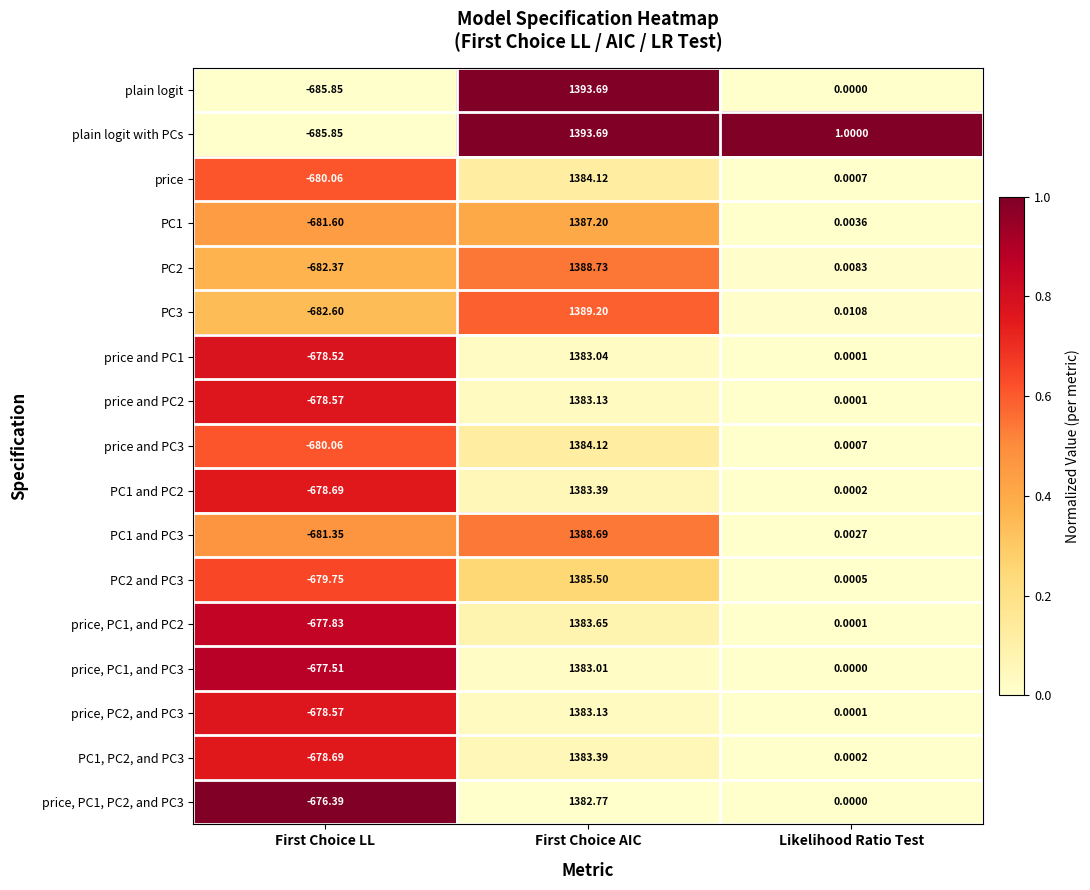

At which label does price and PC1 reach its peak?

First Choice AIC